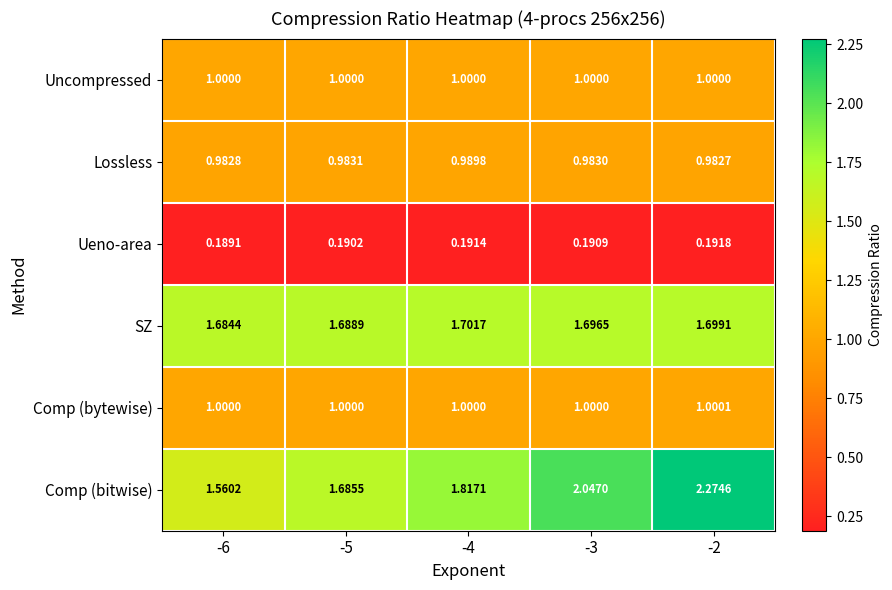

Which series has the largest total across all categories?

Comp (bitwise)